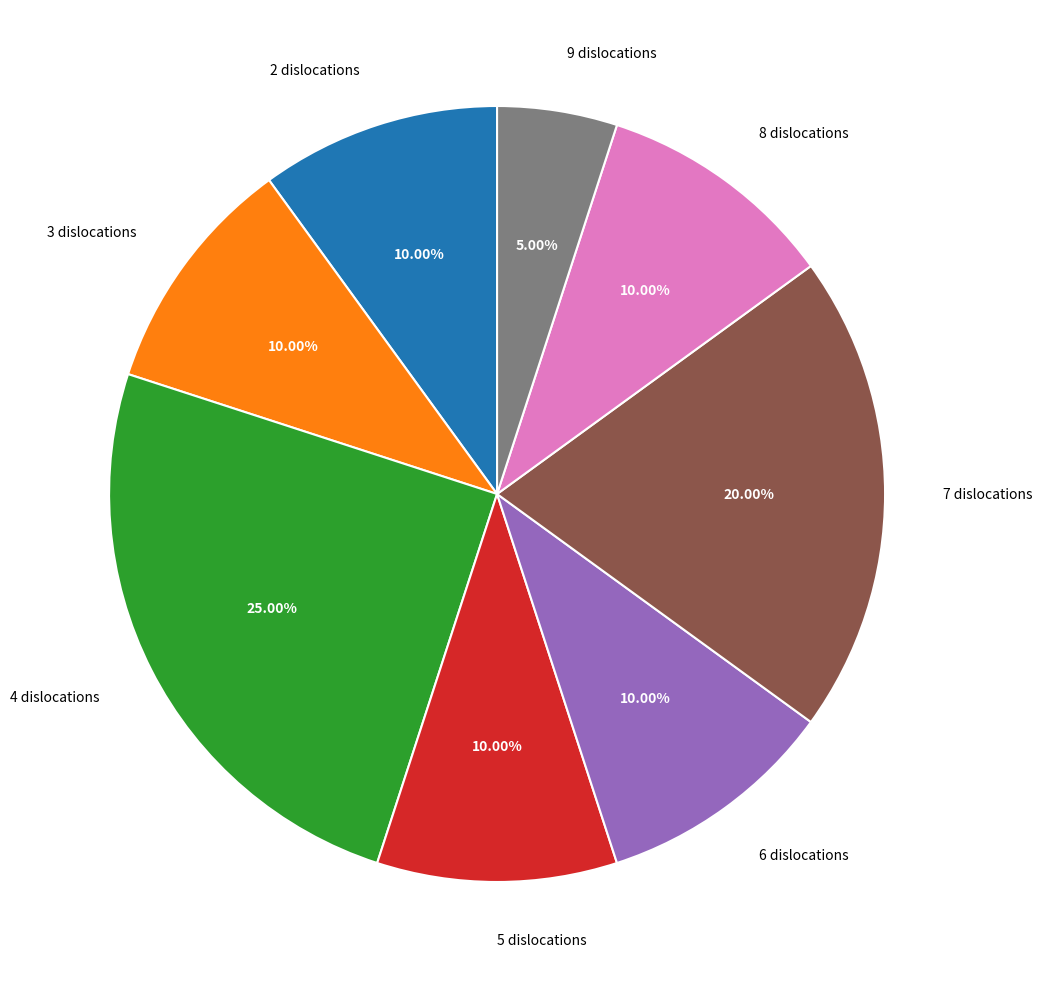

Which slice is the smallest?

9 dislocations